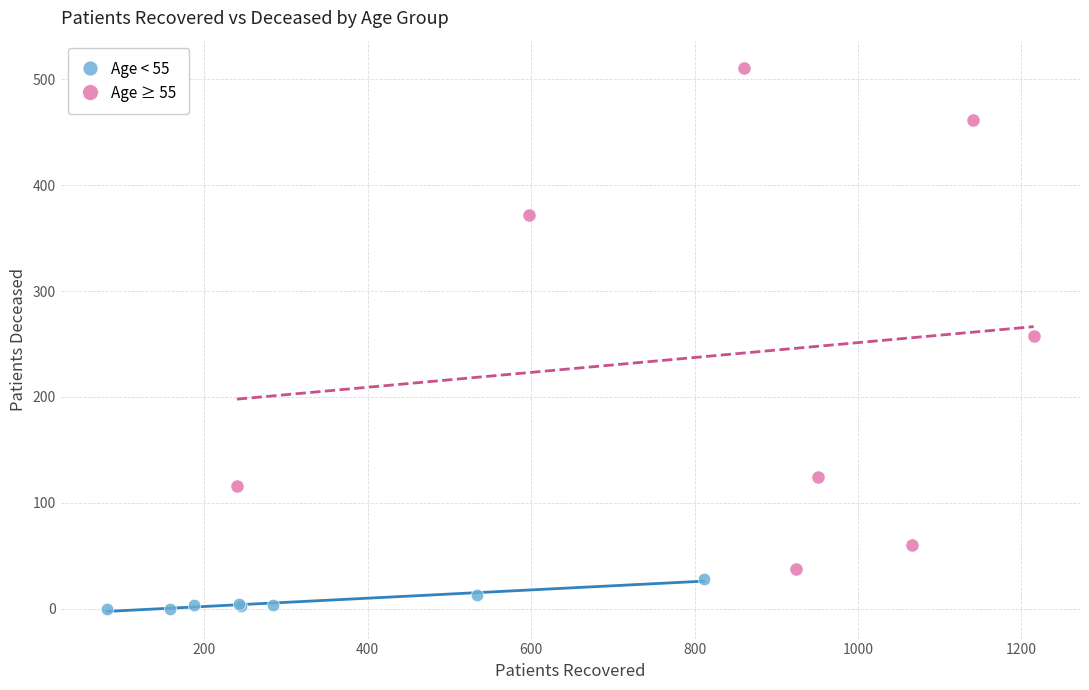

Which series contains the lowest Y value?

Age < 55